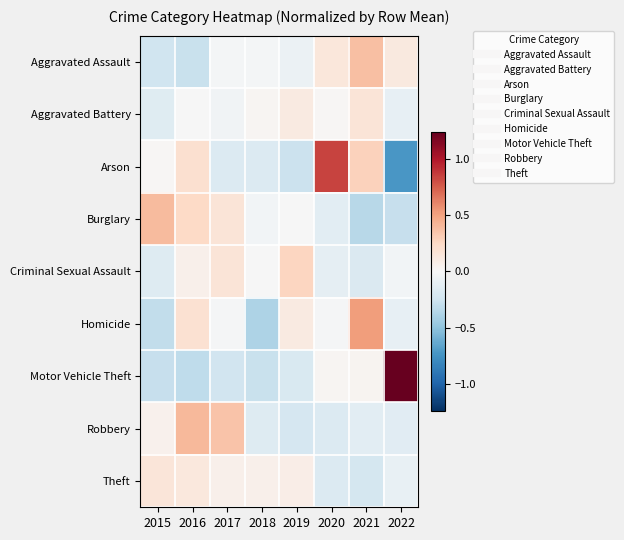

At which category does the chart reach its minimum across all series?

2022